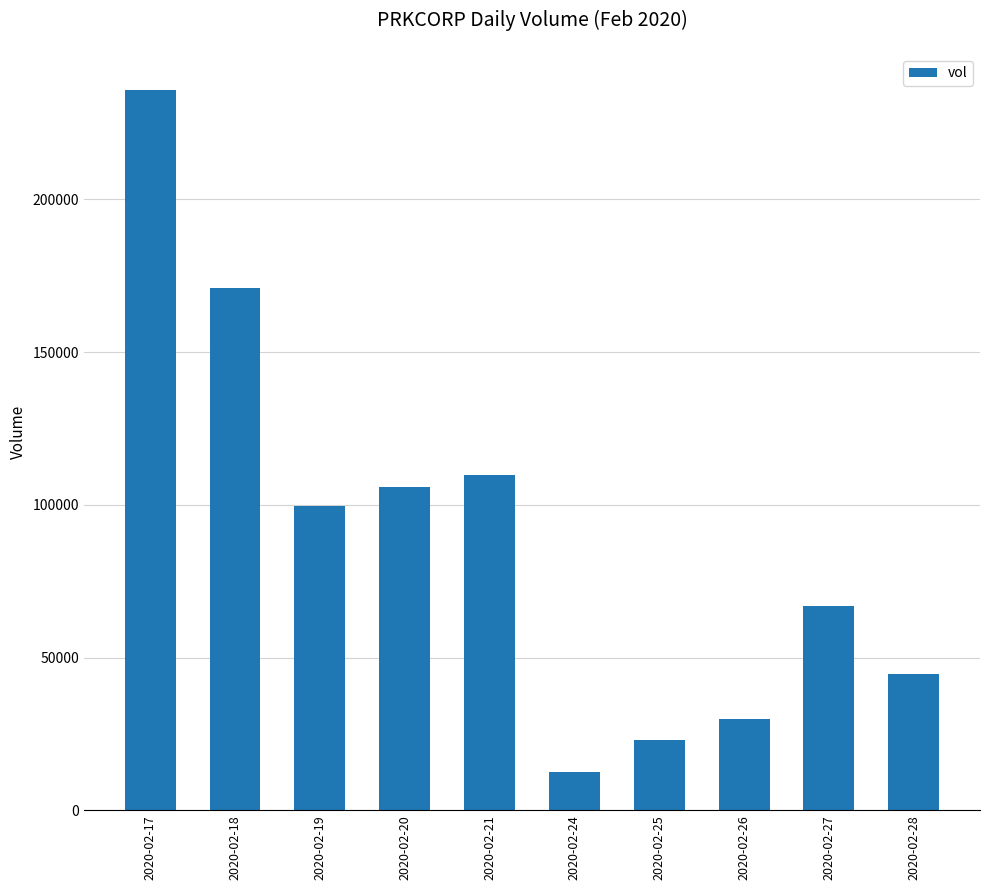

Rank the categories by value from lowest to highest.

2020-02-24, 2020-02-25, 2020-02-26, 2020-02-28, 2020-02-27, 2020-02-19, 2020-02-20, 2020-02-21, 2020-02-18, 2020-02-17